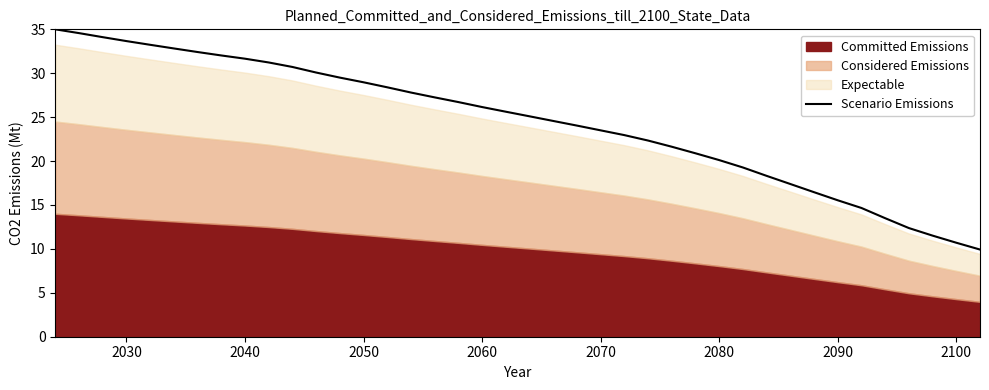

The value of Scenario Emissions at 2040 is 31.7. True or false?

True